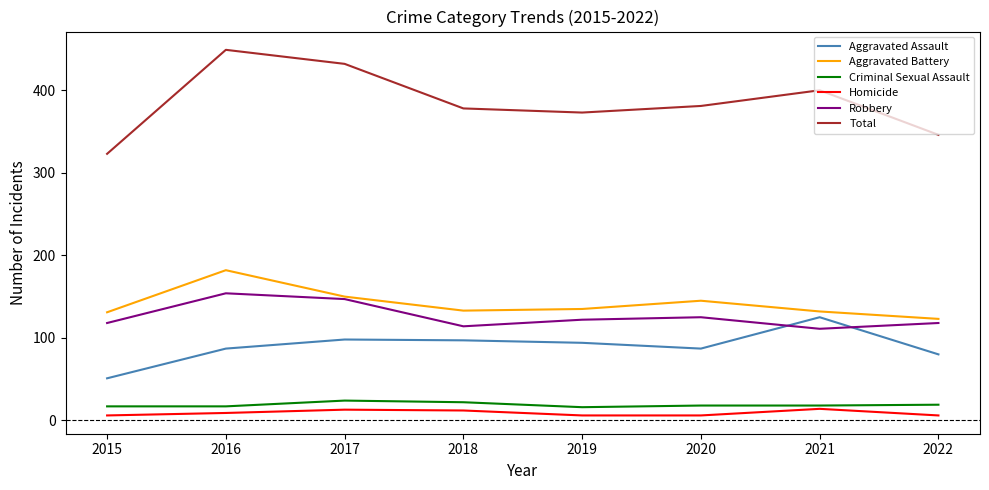

Where is the first local maximum for Total?

2016